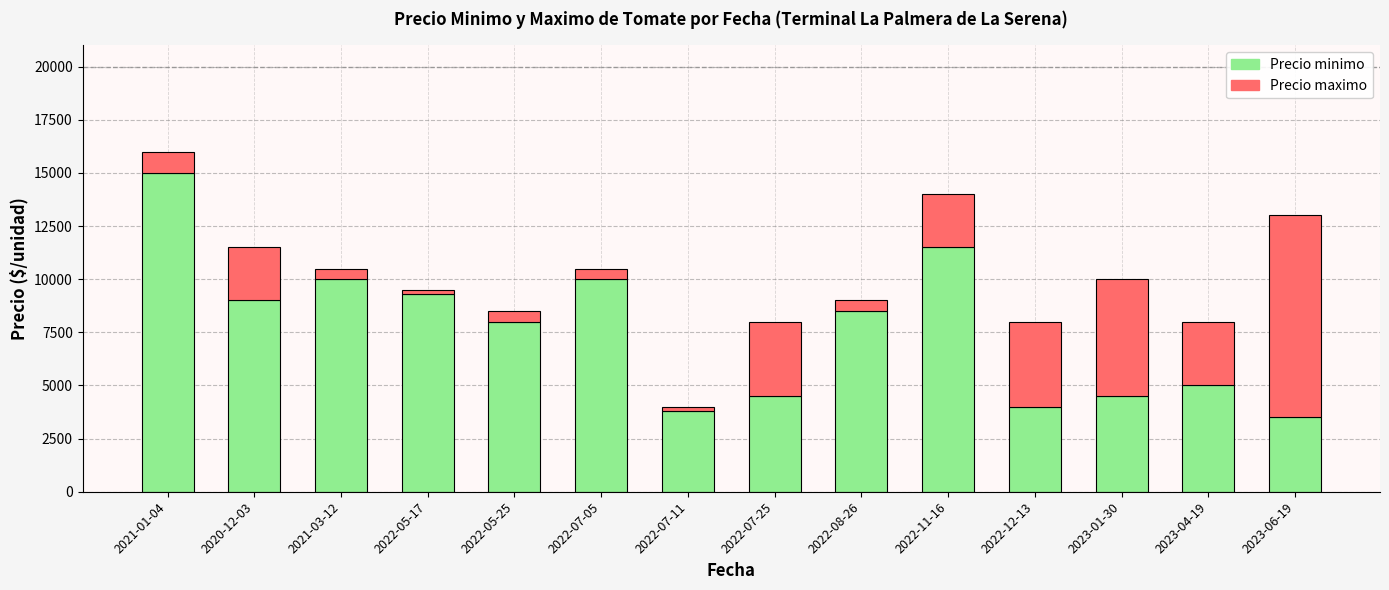

What is the maximum value for Precio minimo?

15000